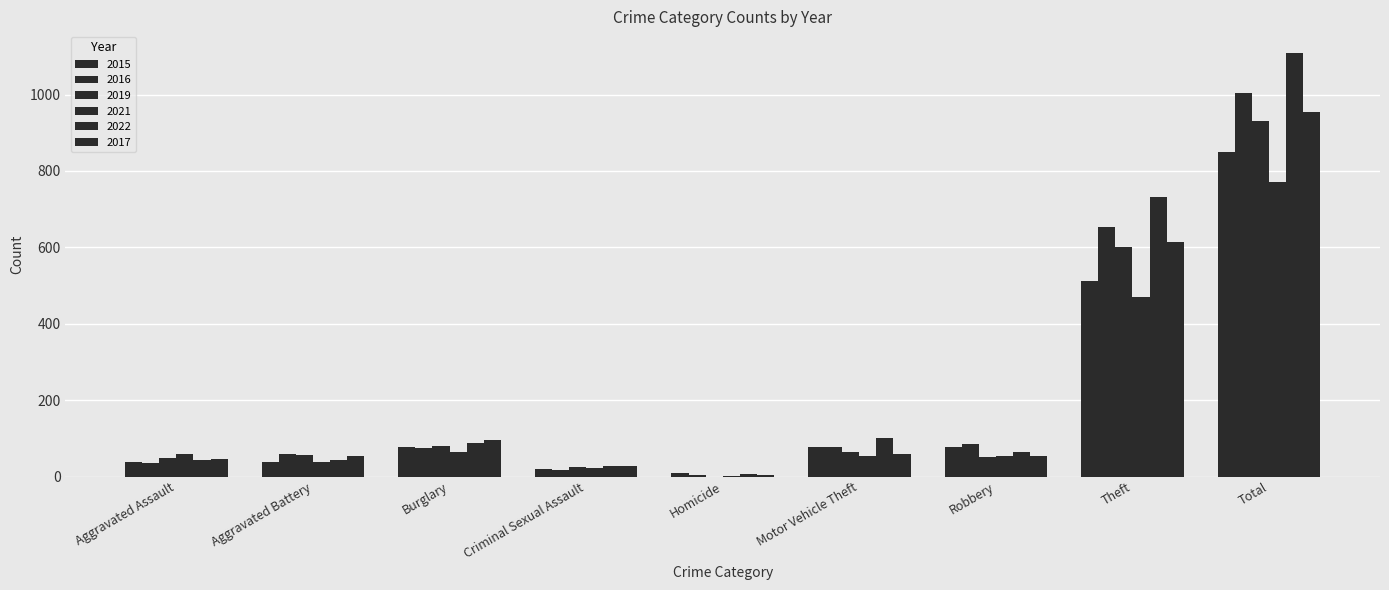

Reading right to left, transcribe all the data shown in this chart.

2015: 849	513	78	77	9	19	78	38	37
2016: 1005	654	84	77	3	17	75	59	35
2019: 930	600	52	63	0	26	81	57	49
2021: 772	470	55	55	2	21	63	39	60
2022: 1110	732	65	101	6	27	88	43	44
2017: 955	613	55	60	3	28	95	53	47